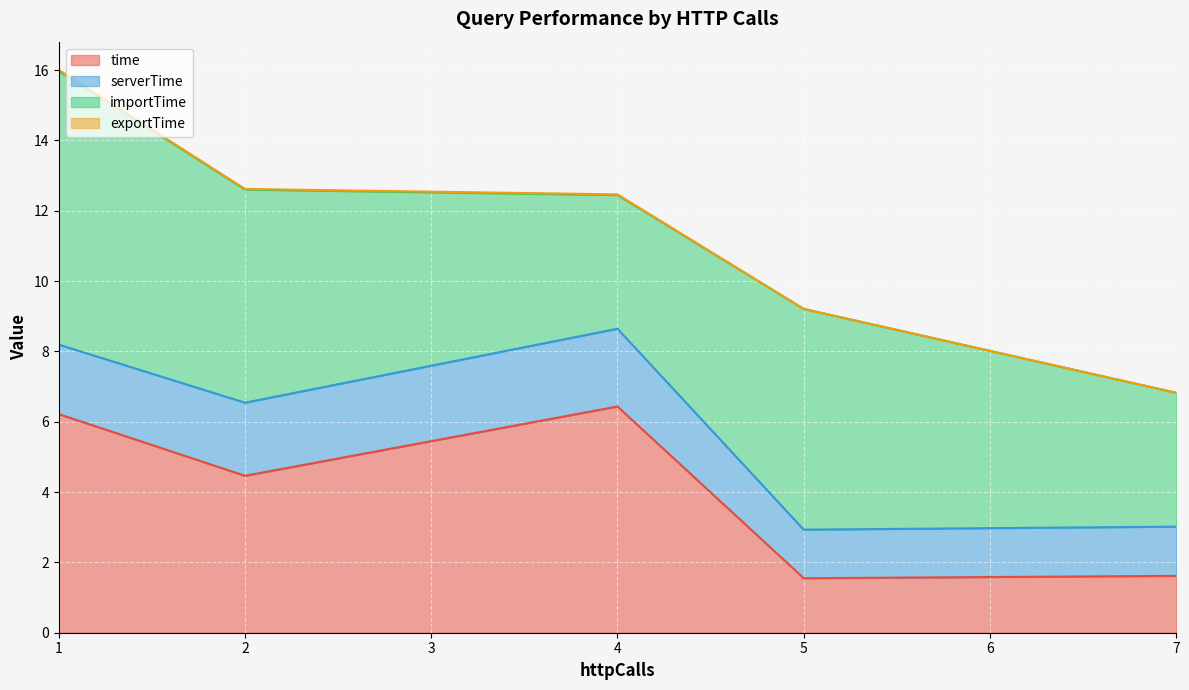

How many times do importTime and time cross each other?

6